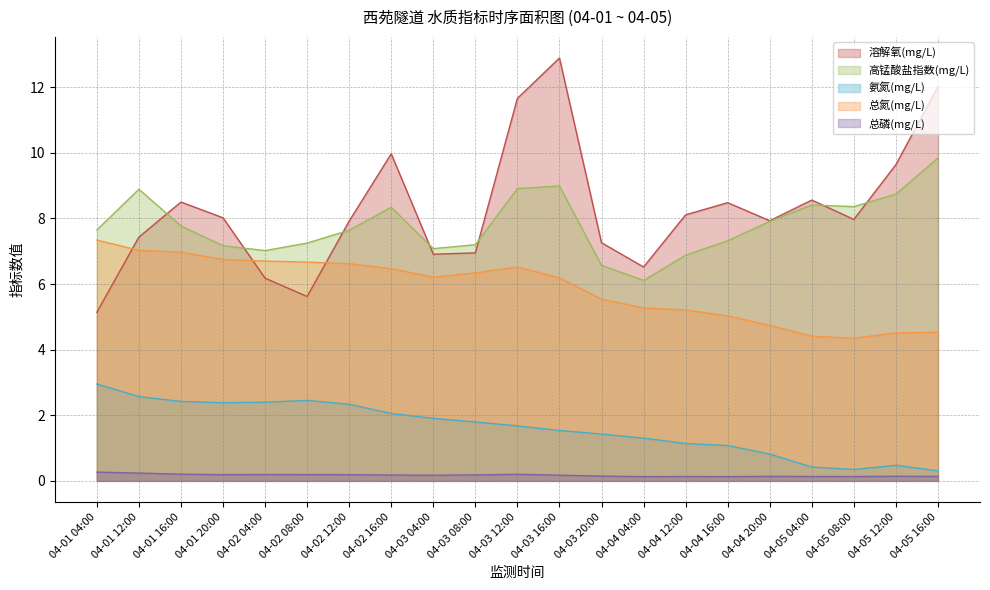

What is the difference between the maximum and minimum values in the 氨氮(mg/L) series?

2.6